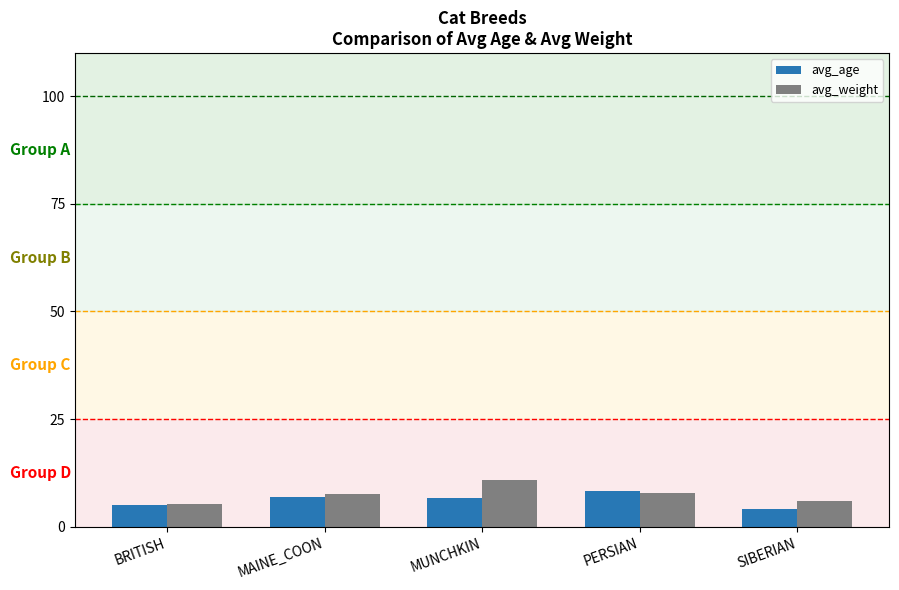

What is the label of the 5th bar from the left?

SIBERIAN